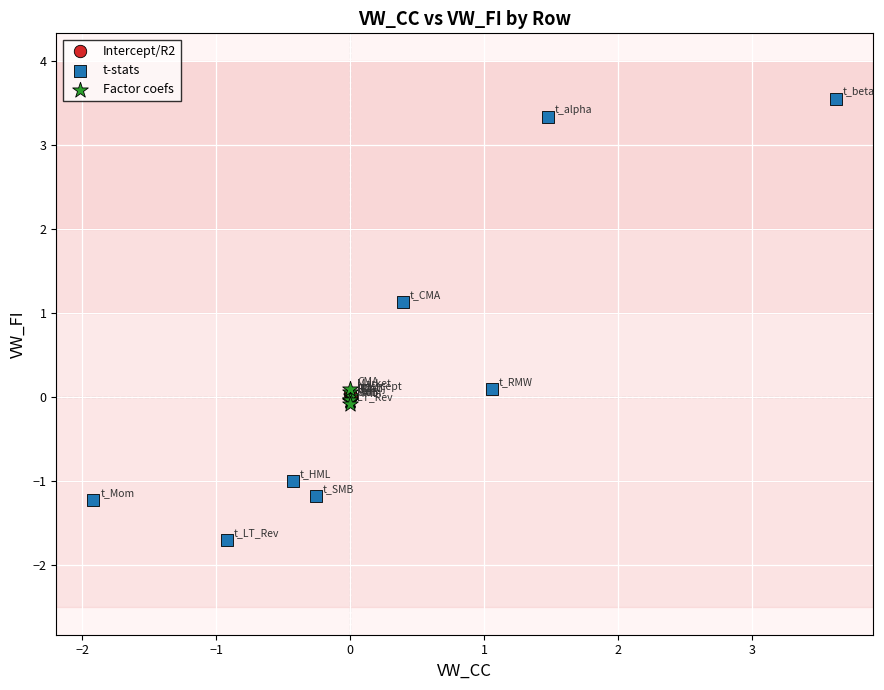

Which series has the widest spread of Y values?

t-stats